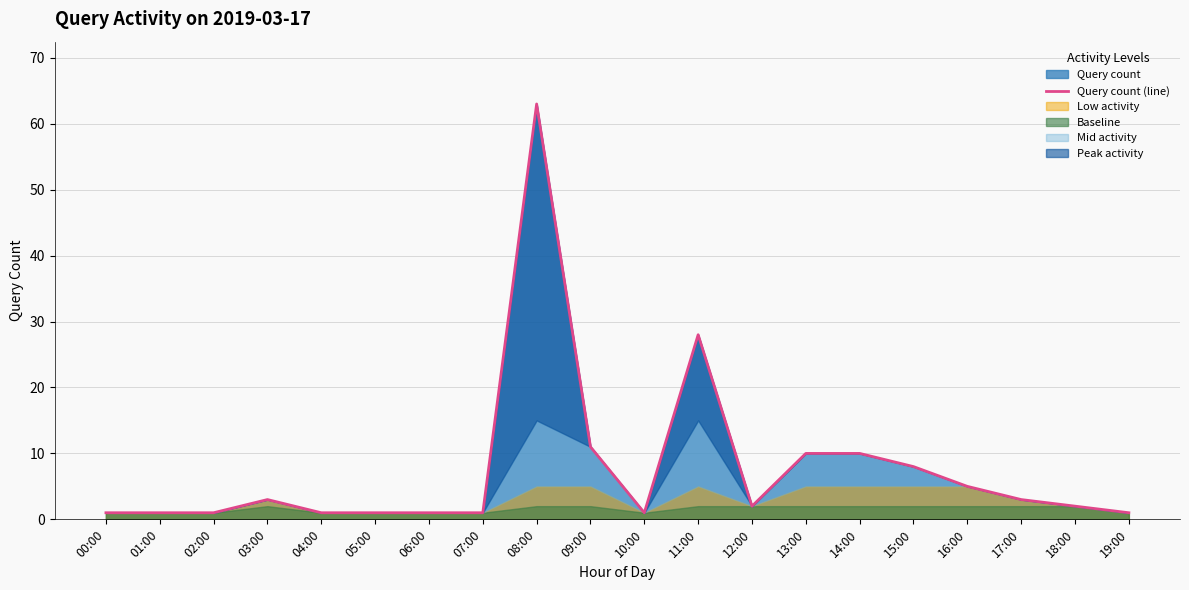

At which category does the data reach its first local peak?

03:00